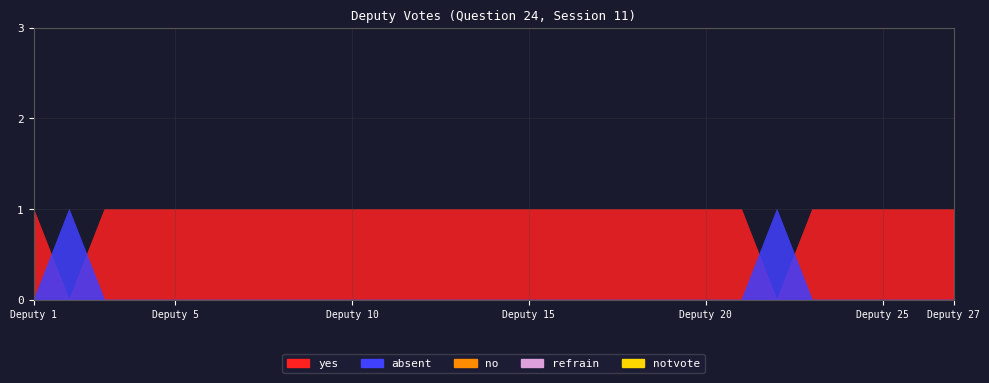

True or false: yes has a value of 0 at 22.

True